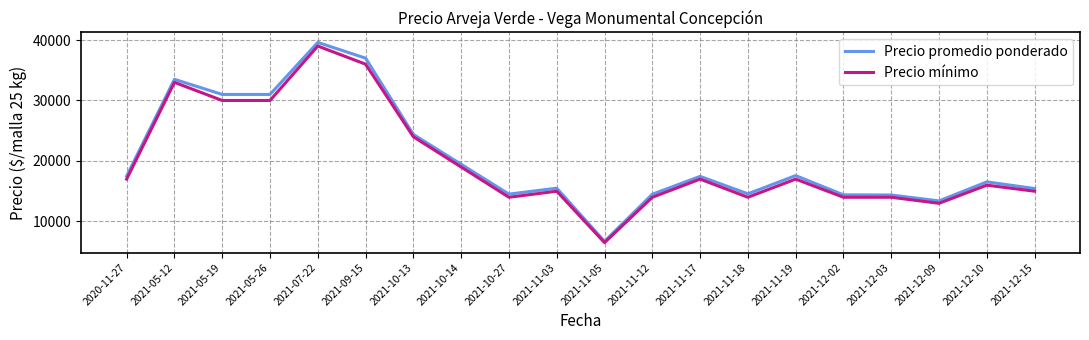

At which label is Precio mínimo closest to 22750?

2021-10-13